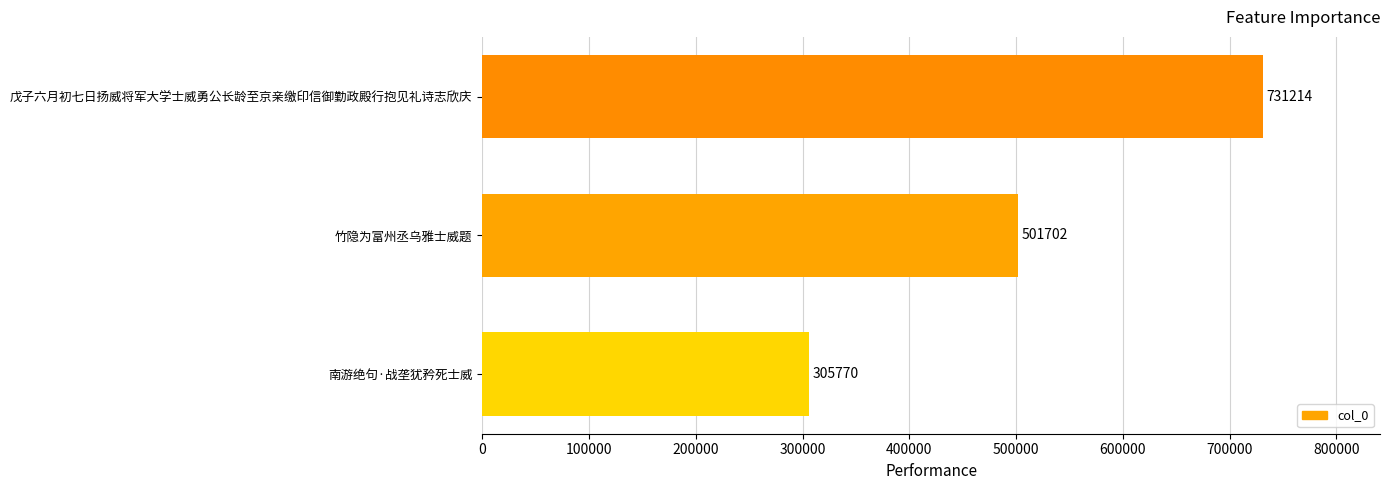

Read the value at 南游绝句·战垄犹矜死士威, to the nearest 10.

305770